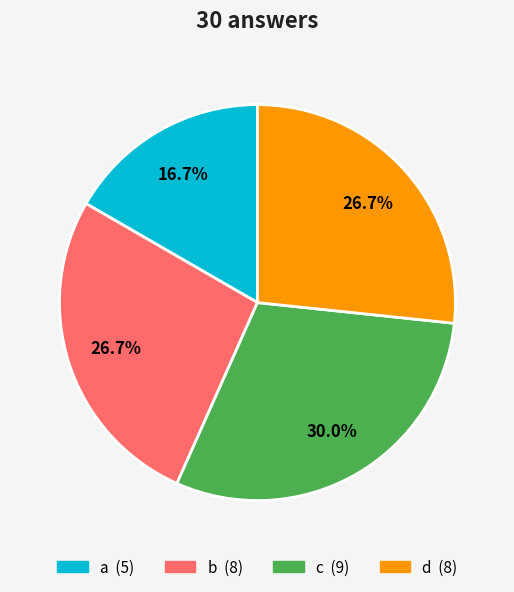

What is the largest slice in the pie chart?

c